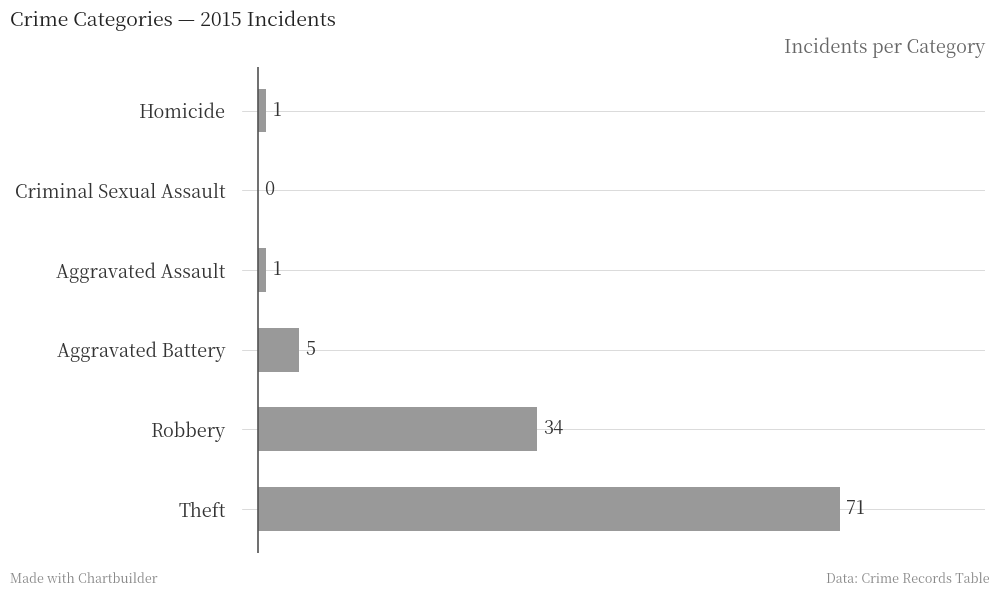

At which category does the chart reach its peak across all series?

Theft